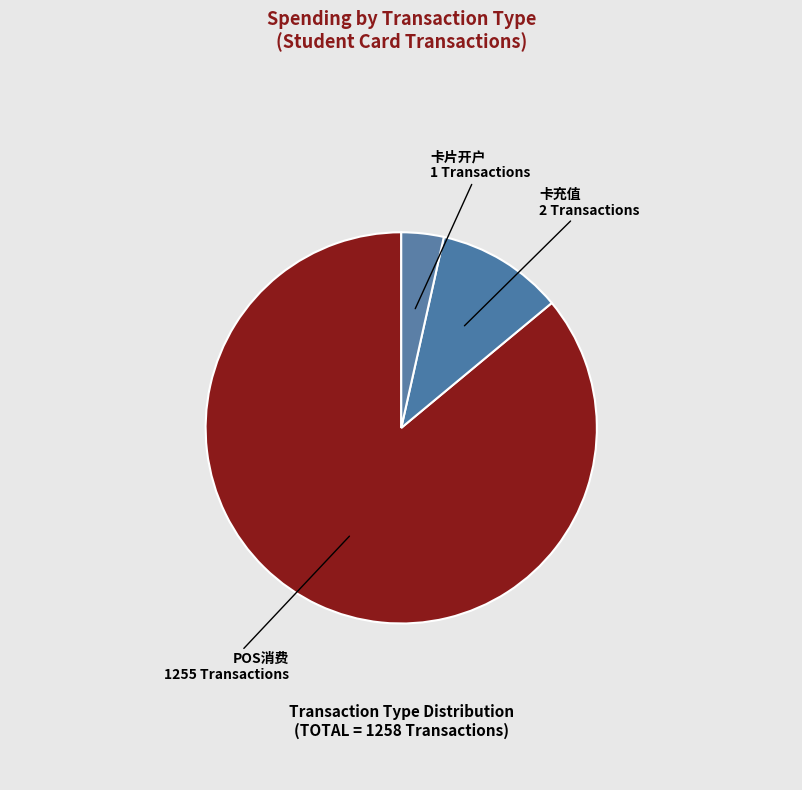

Does 卡片开户 represent more than half of the total?

No